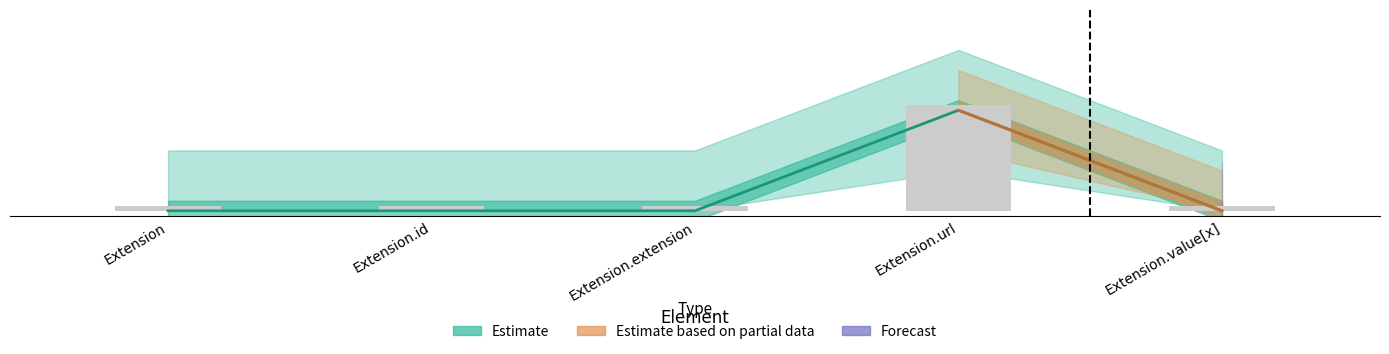

Which category has the lowest value across all series?

Extension